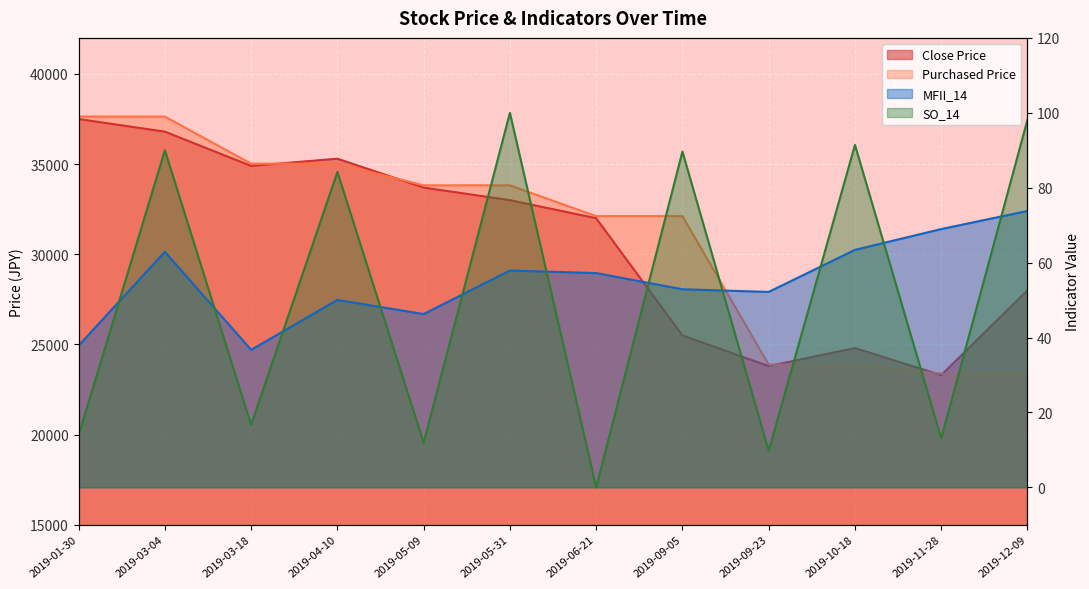

True or false: Close Price and SO_14 cross at least once.

False